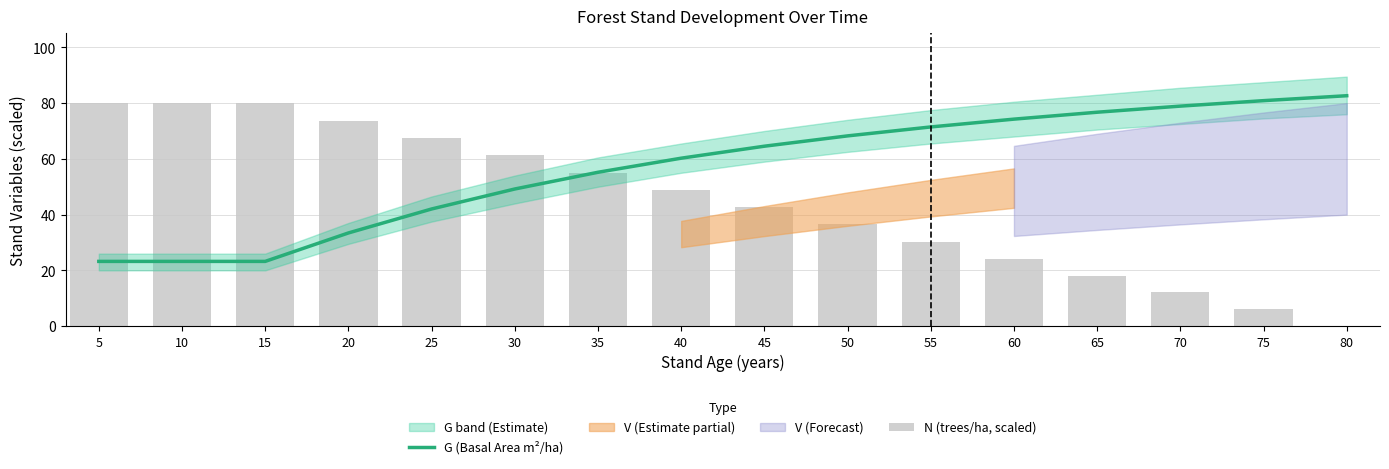

At which label does G (Basal Area m²/ha) reach its minimum?

5